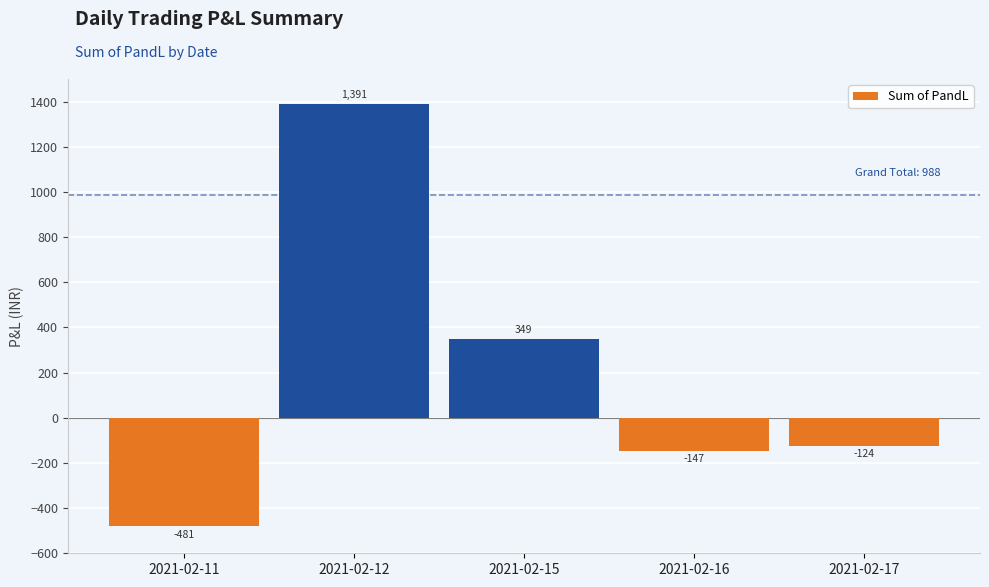

Approximately how many times larger is the value at 2021-02-12 compared to 2021-02-15?

4.0